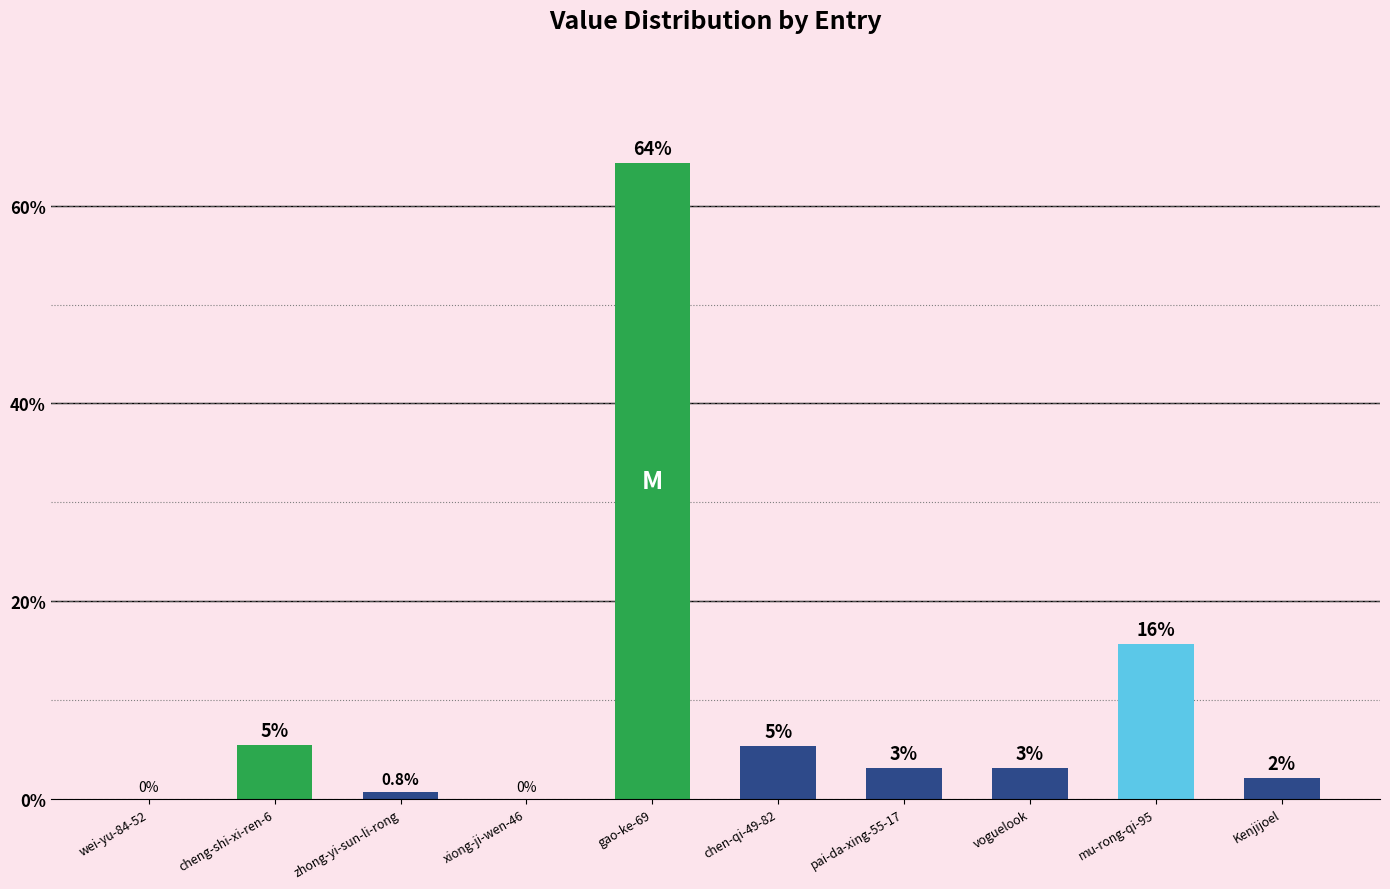

What is the change in value from cheng-shi-xi-ren-6 to voguelook?

-2.3